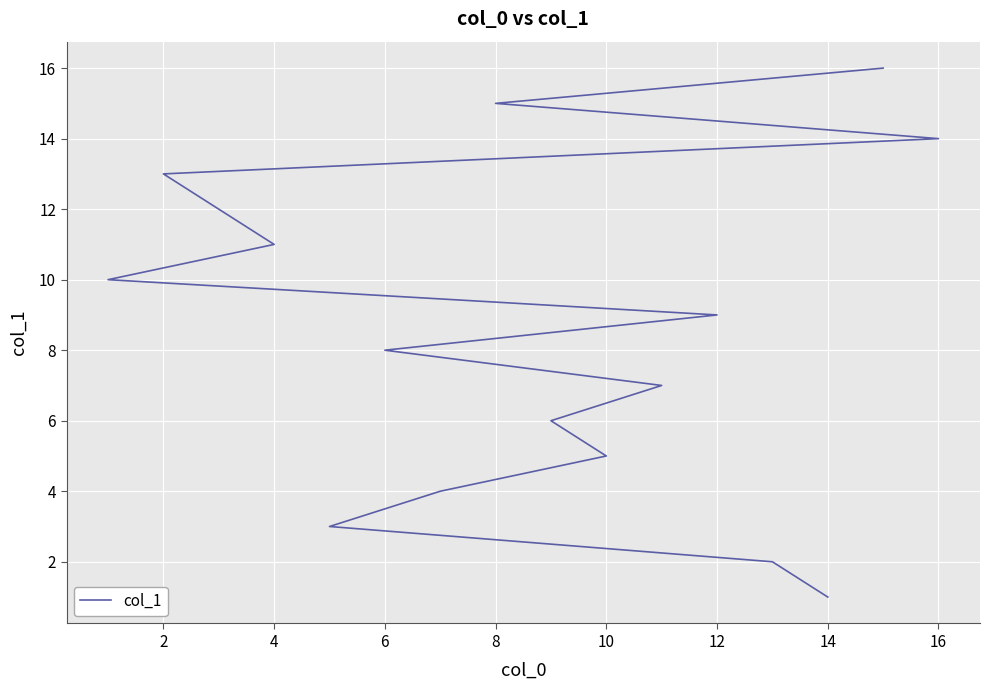

What is the difference between the maximum and second lowest values?

14